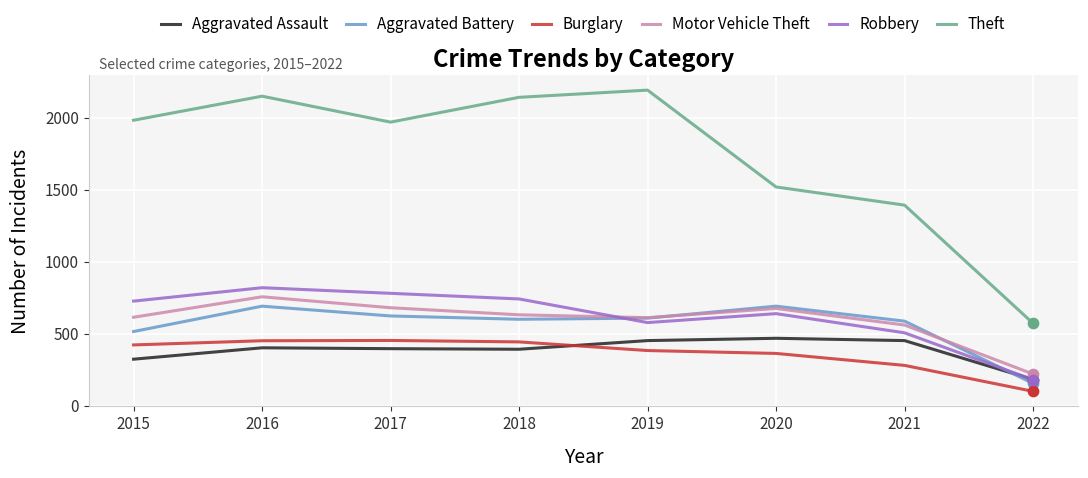

Is the value of Aggravated Assault at 2018 greater than the value of Motor Vehicle Theft at 2015?

No